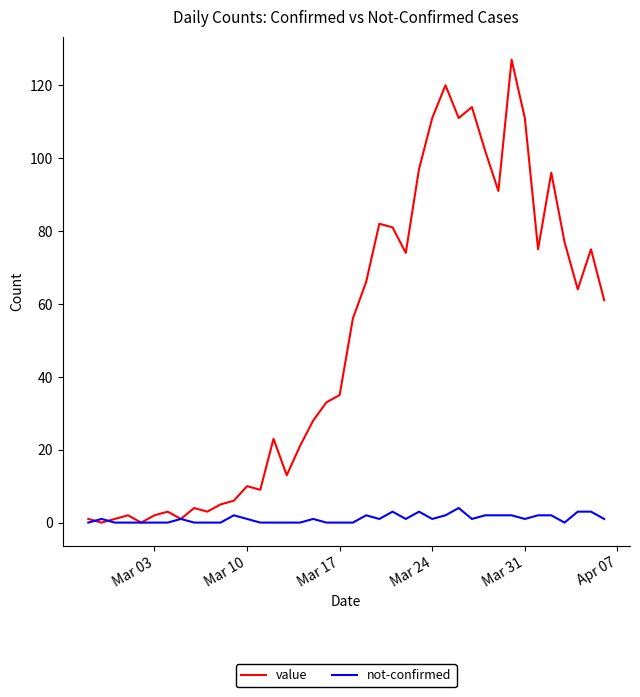

What is the highest value of the value series?

127